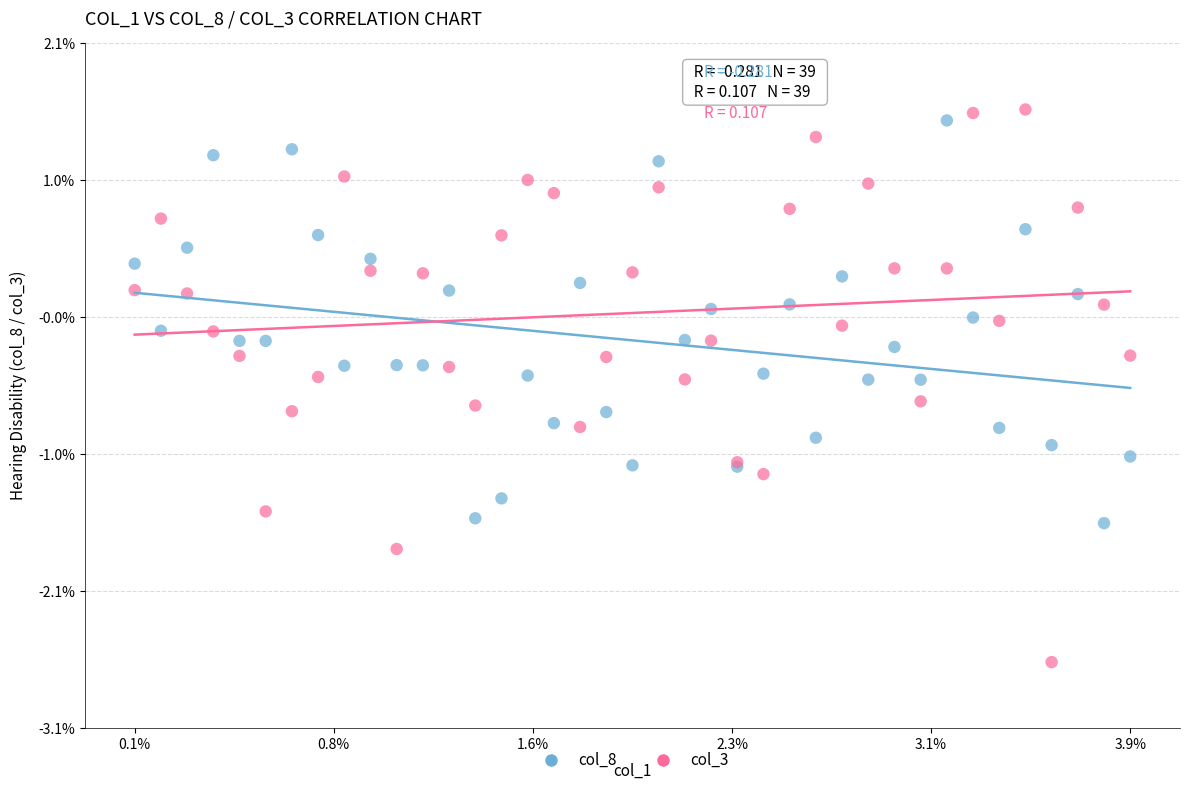

Which series reaches the maximum Y coordinate?

col_3